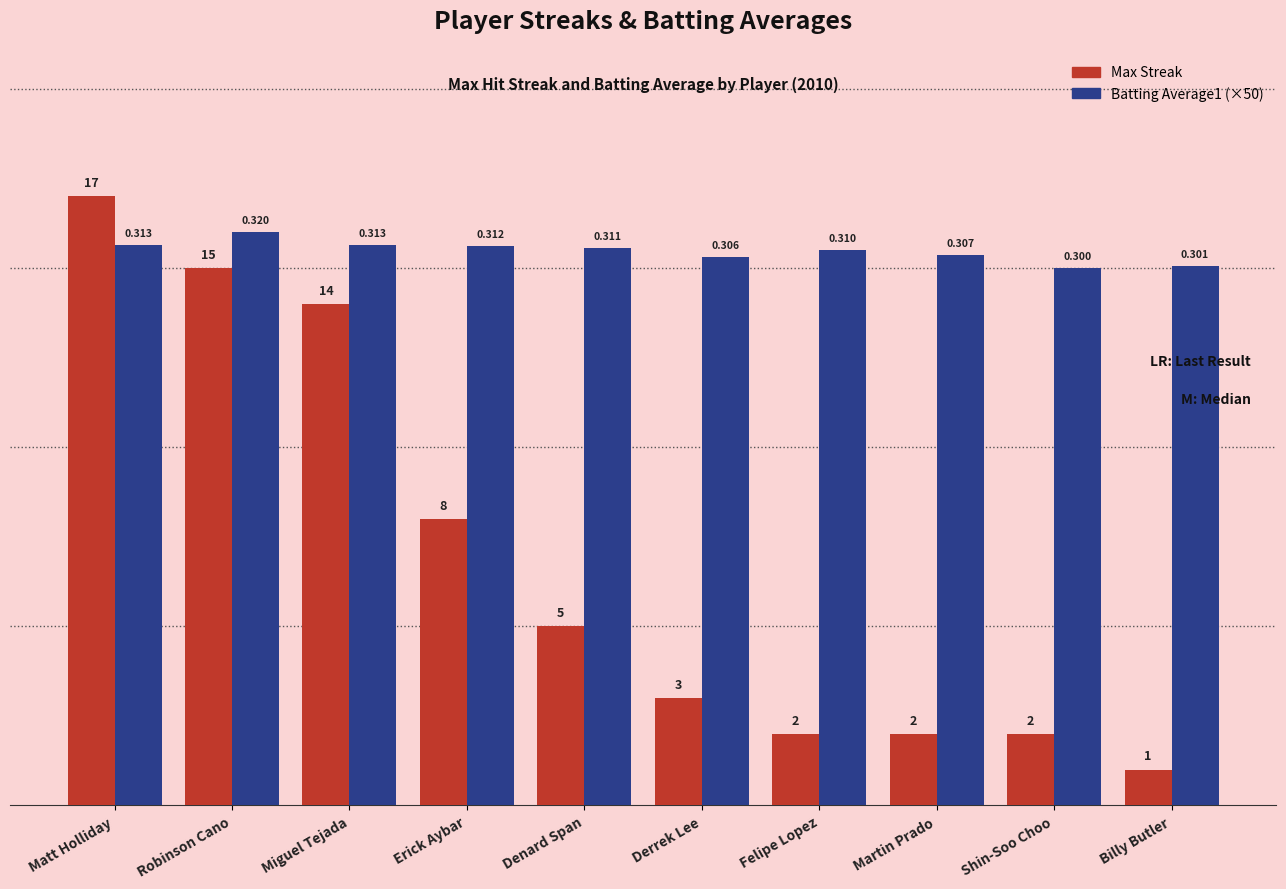

The Max Streak series shows 20.2 at Miguel Tejada. True or false?

False